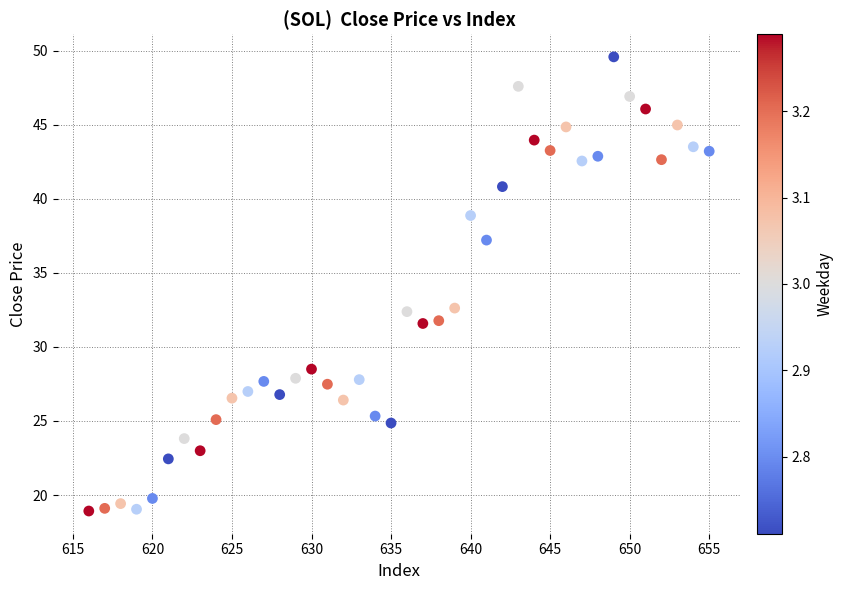

What is the range of Y values (max minus min)?

30.7